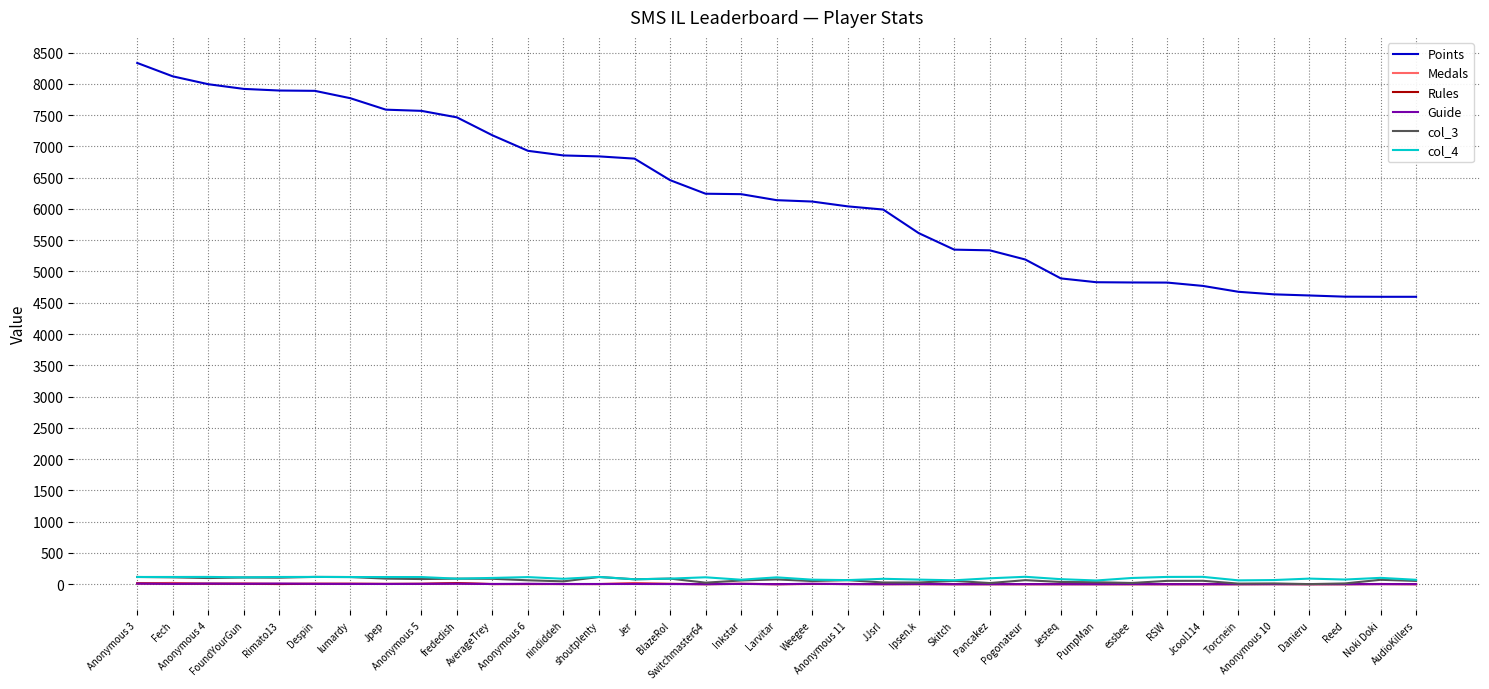

True or false: Points and col_4 intersect in this chart.

False